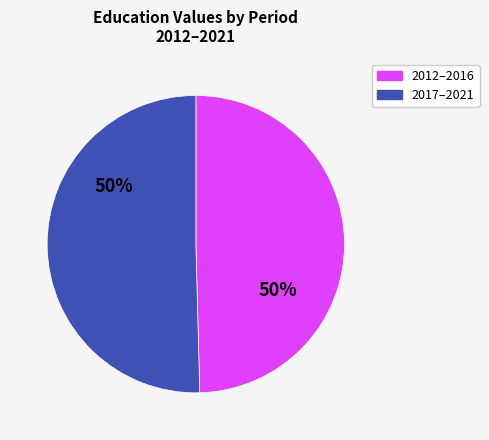

How many slices are in this pie chart?

2